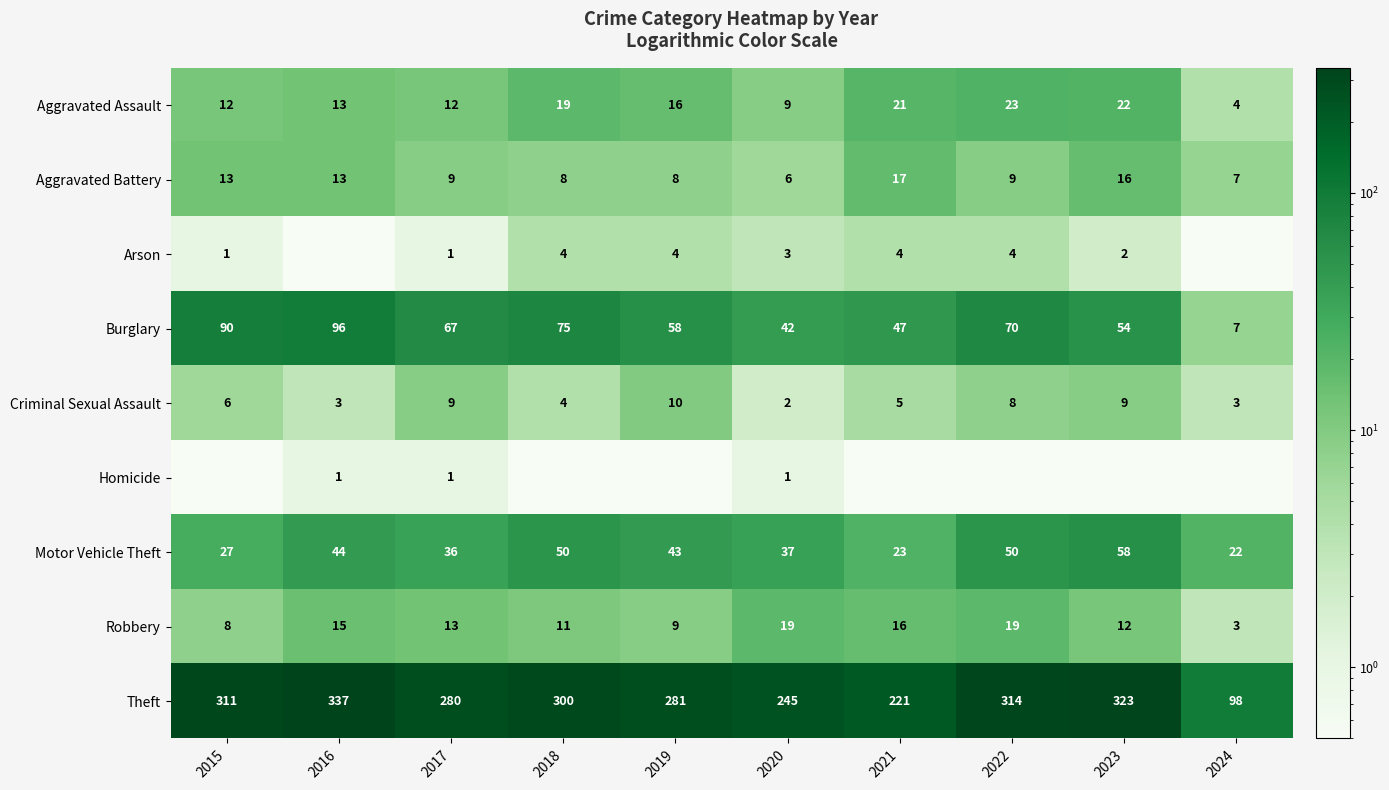

At which label does Aggravated Assault first exceed 16?

2018